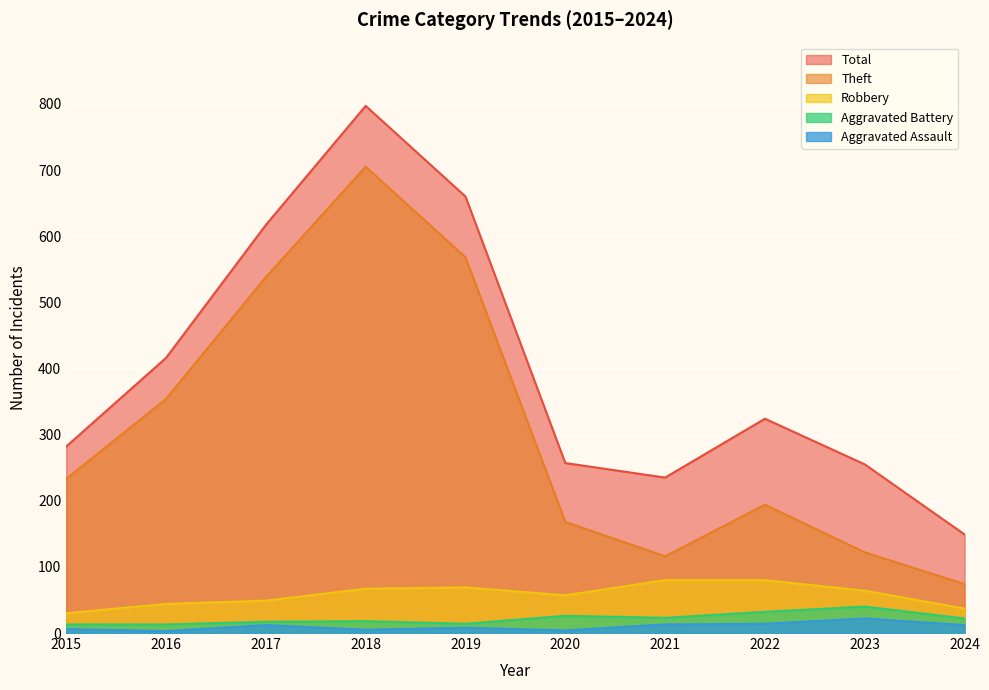

List the series in order of their peak value, highest first.

Total, Theft, Robbery, Aggravated Battery, Aggravated Assault